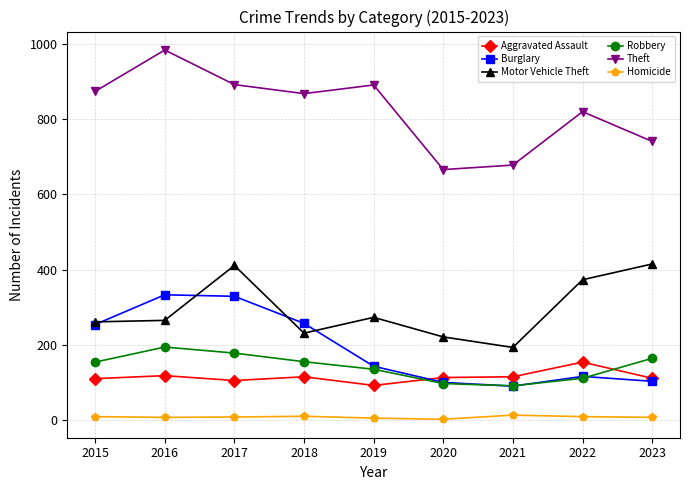

What is the value of the Homicide point at the 2nd from the left?

7